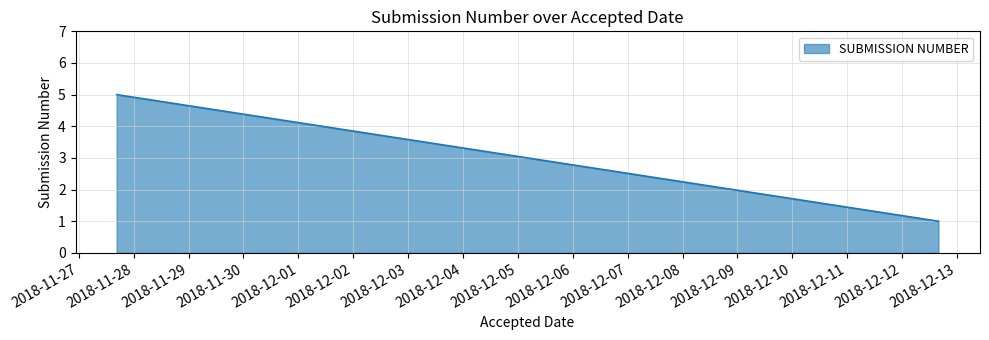

What is the maximum value shown in the chart?

5